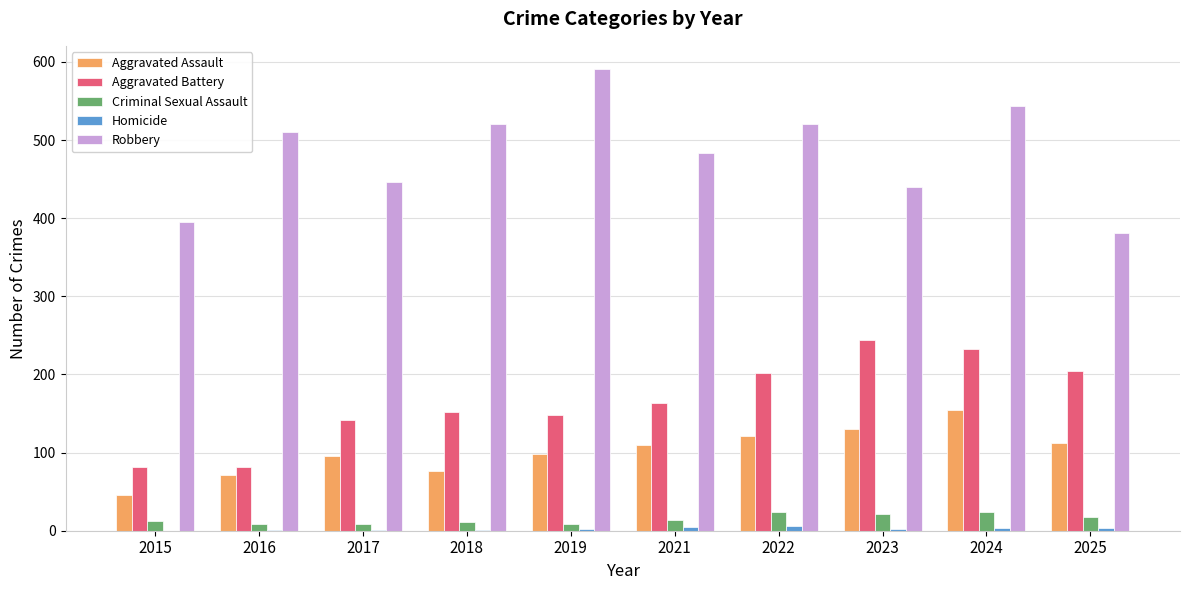

How many series are shown in this chart?

5